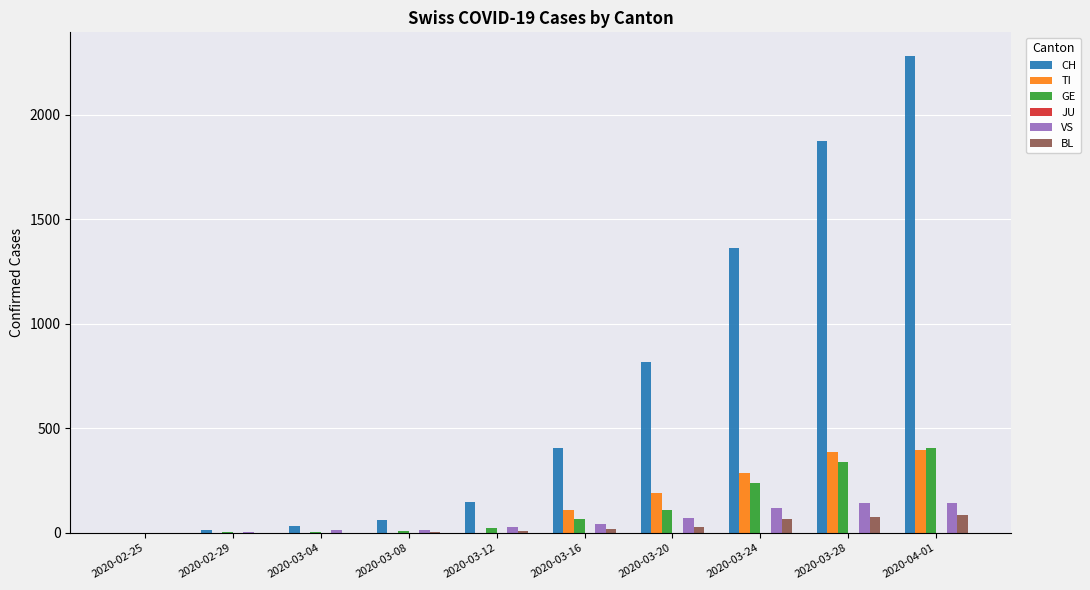

Is the value of CH at 2020-02-29 greater than the value of TI at 2020-03-28?

No